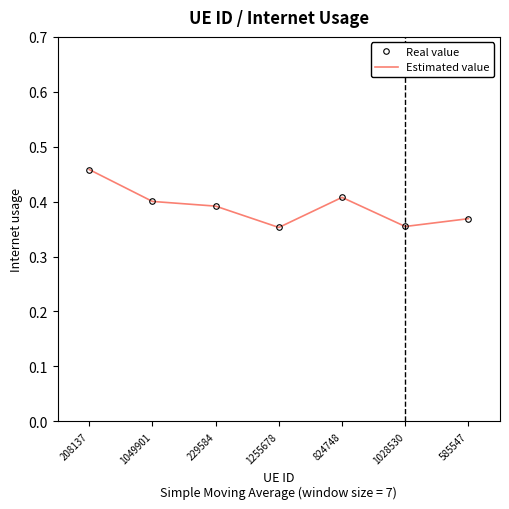

What is the average value of the Estimated value series?

0.4